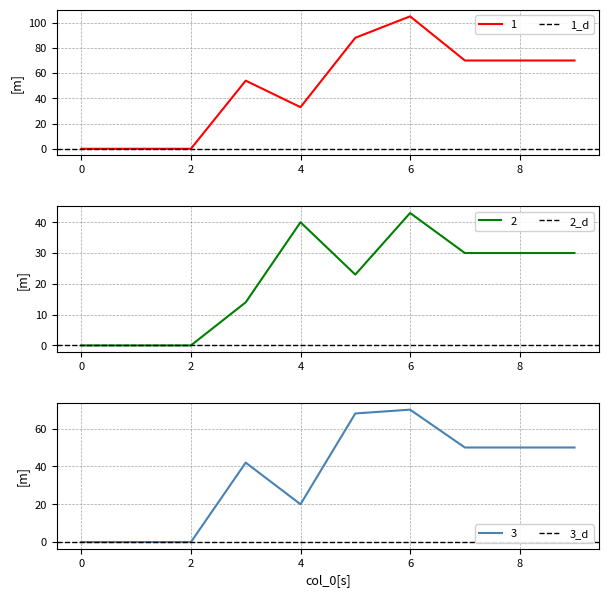

What is the average value of the 3 series?

35